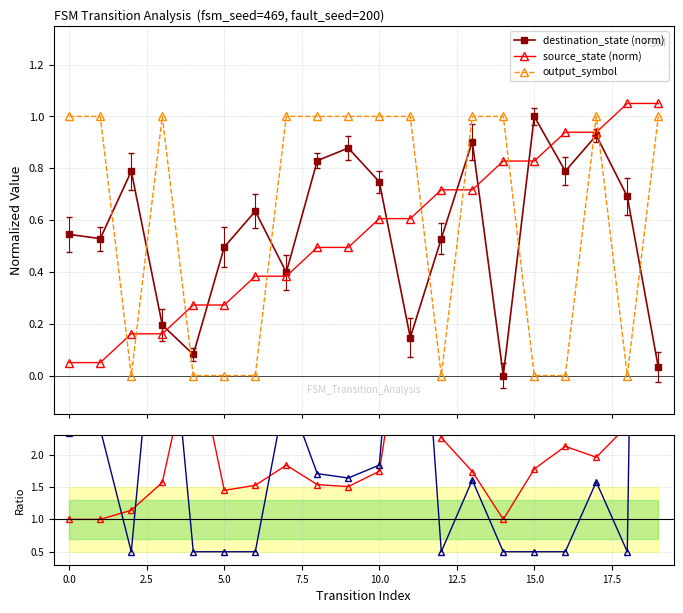

Rank the series at 15 from highest to lowest value.

src/dst, destination_state (norm), source_state (norm), out/dst, output_symbol